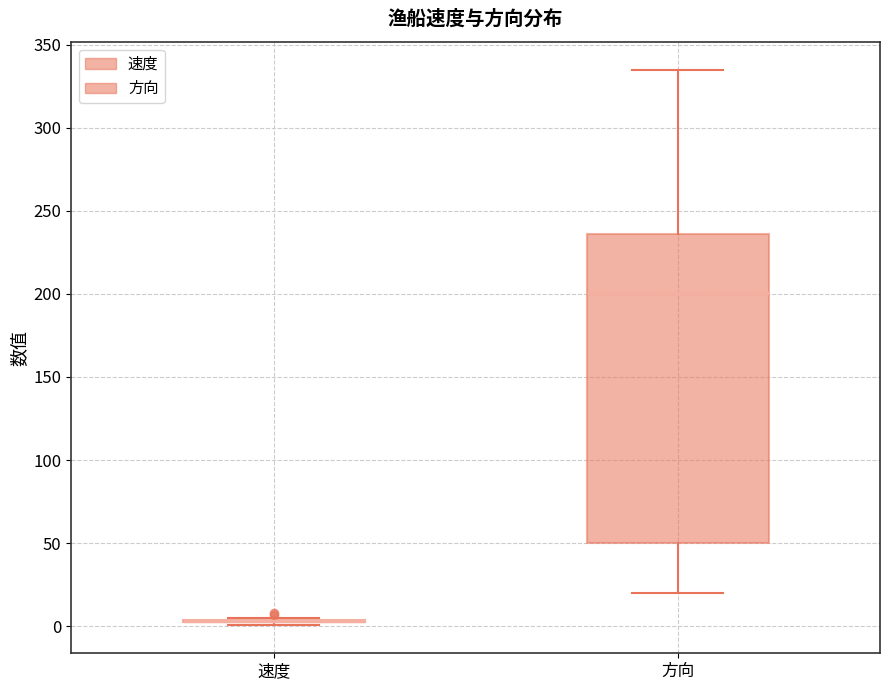

Reading left to right, read every box against the y-axis: the position of its median line, the range the box covers, and the ends of its whiskers. The values are not printed on the chart, so give them approximately, as read against the axis.

速度: box collapsed to a line at 5, whiskers 0 to 5
方向: median 200, box 50 to 235, whiskers 20 to 335